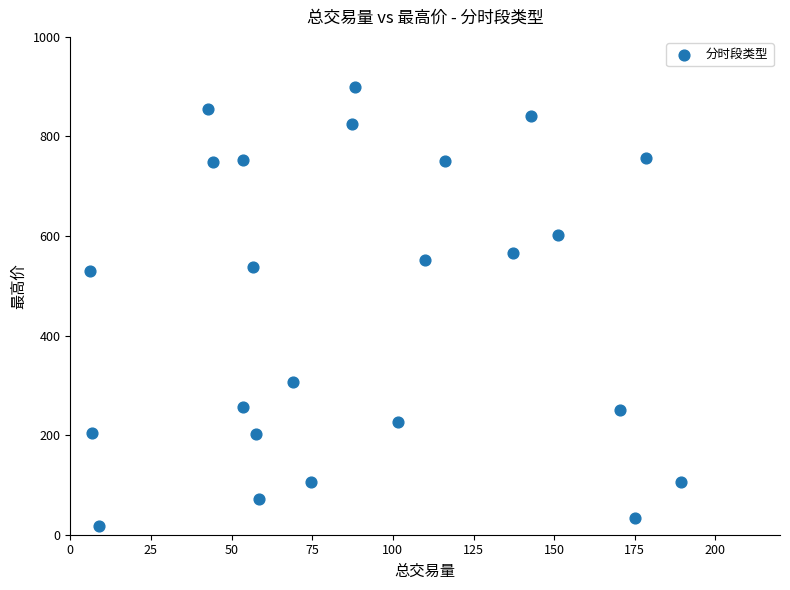

What is the range of X values (max minus min)?

183.4